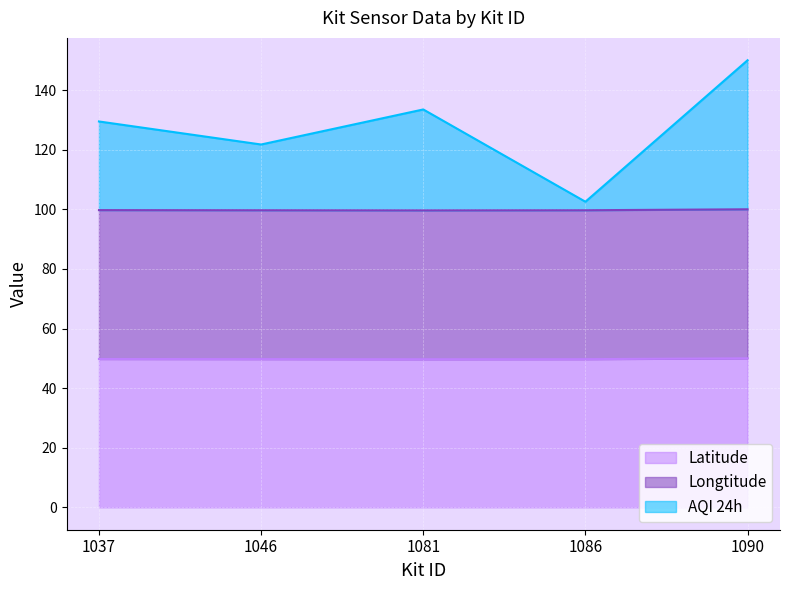

What is the spread (max minus min) of values at 1090?

100.0